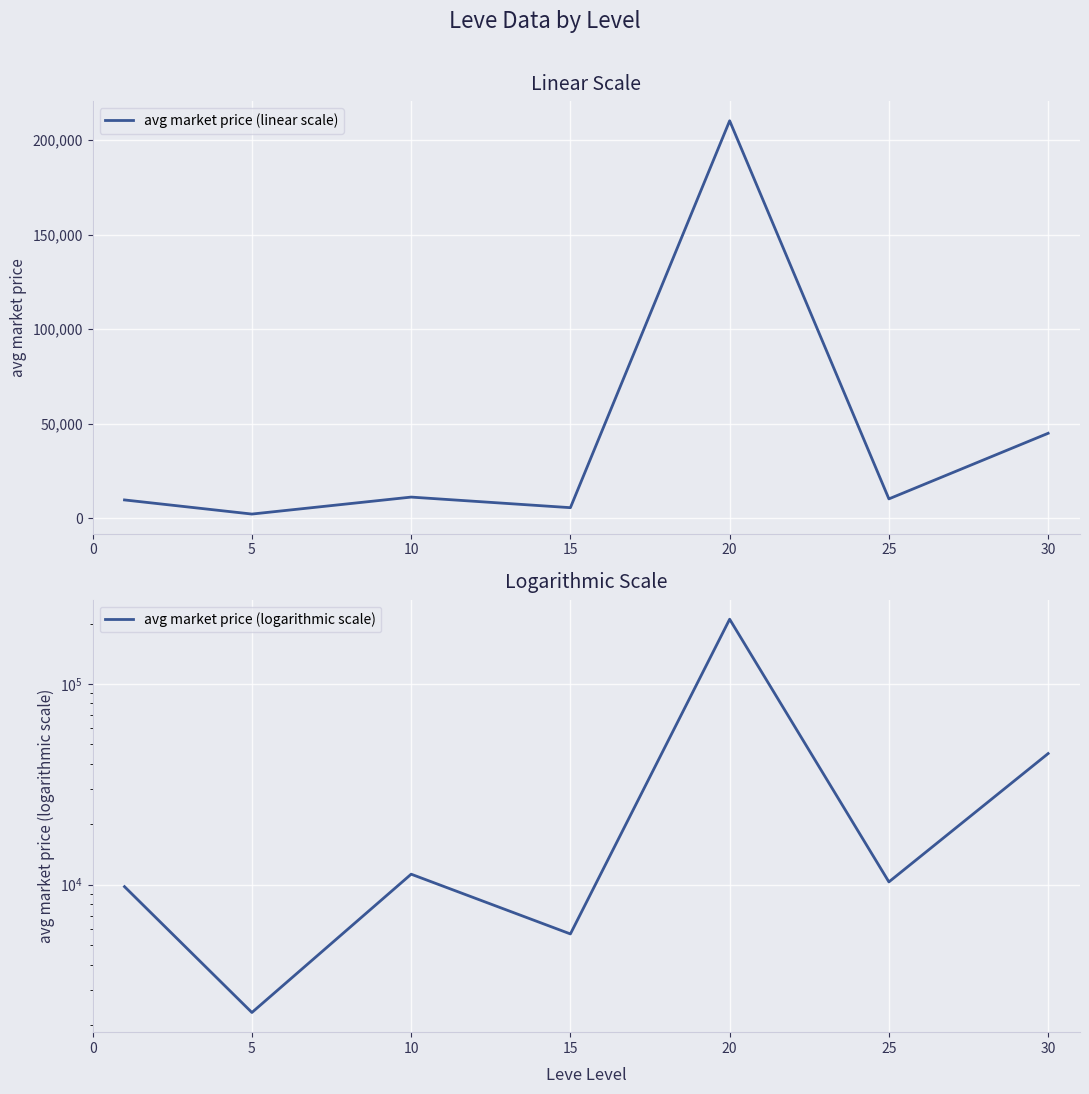

Count the number of data series in this chart.

2